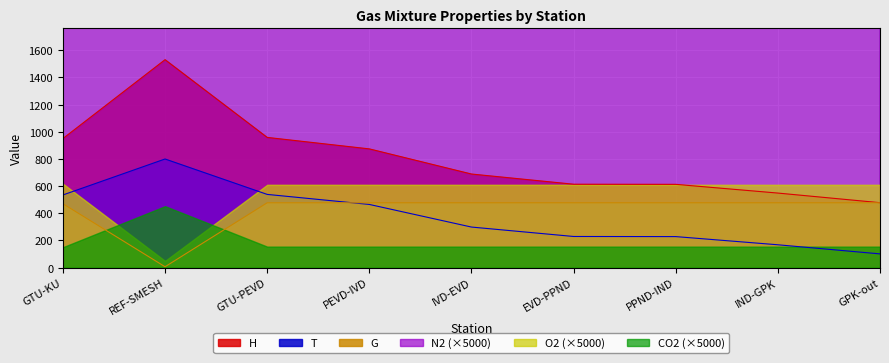

What value does the T series have at PPND-IND?

228.7